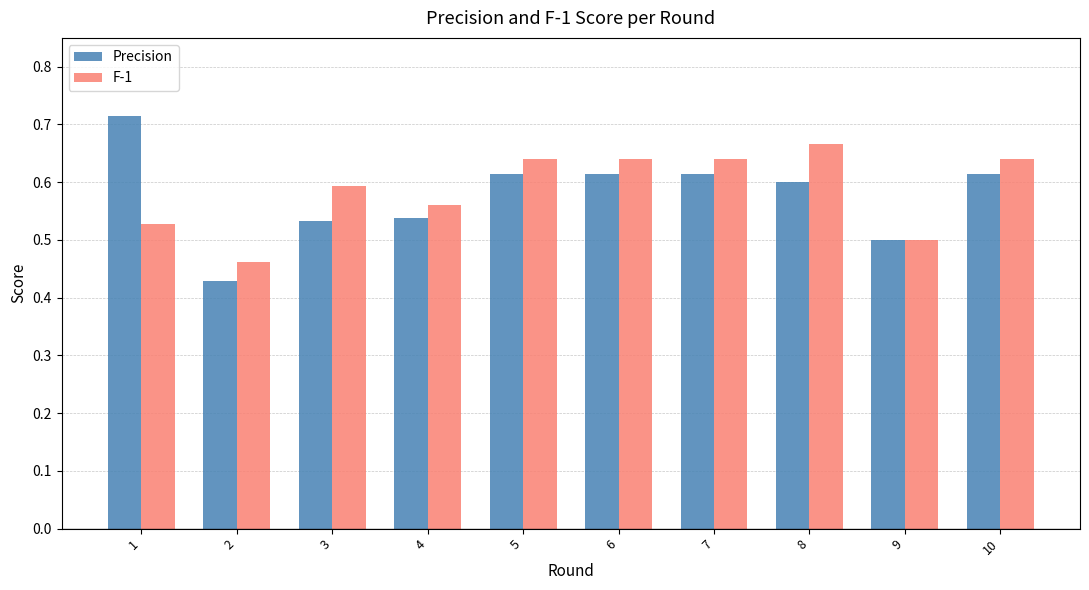

What is the sum of all Precision values?

5.8